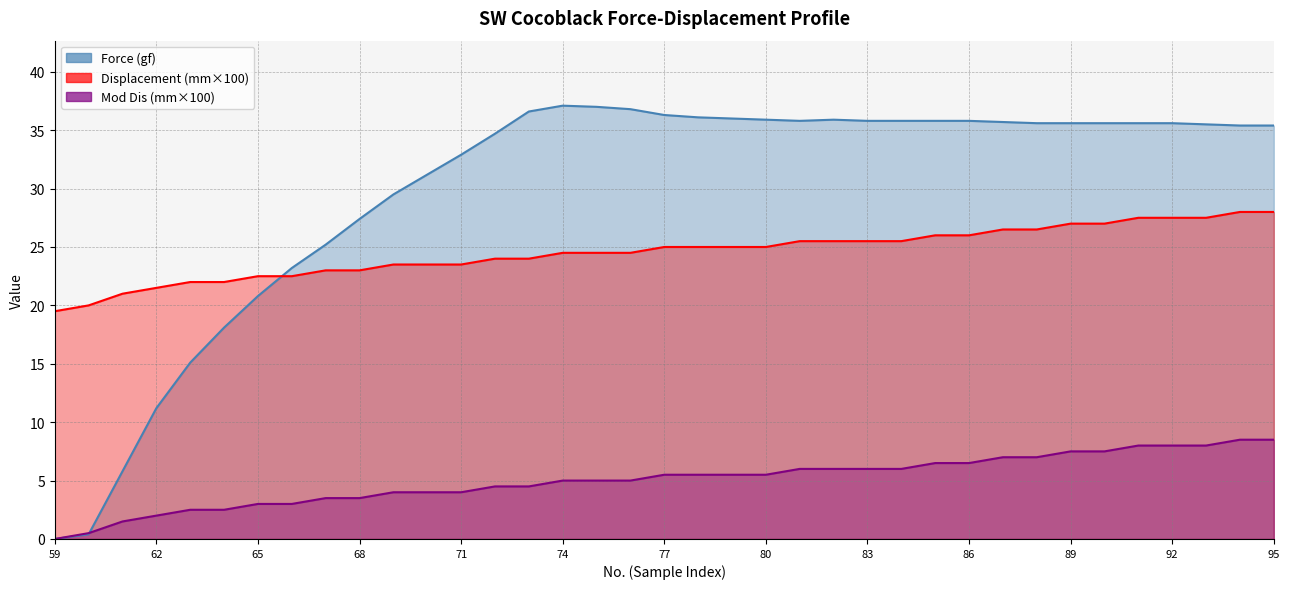

Reading right to left, what are all the values shown in this chart?

Force (gf): 35.4	35.4	35.5	35.6	35.6	35.6	35.6	35.6	35.7	35.8	35.8	35.8	35.8	35.9	35.8	35.9	36.0	36.1	36.3	36.8	37.0	37.1	36.6	34.7	32.9	31.2	29.5	27.4	25.2	23.2	20.8	18.1	15.1	11.2	5.8	0.4	0.0
Displacement (mm): 28.0	28.0	27.5	27.5	27.5	27.0	27.0	26.5	26.5	26.0	26.0	25.5	25.5	25.5	25.5	25.0	25.0	25.0	25.0	24.5	24.5	24.5	24.0	24.0	23.5	23.5	23.5	23.0	23.0	22.5	22.5	22.0	22.0	21.5	21.0	20.0	19.5
Mod Dis (mm): 8.5	8.5	8.0	8.0	8.0	7.5	7.5	7.0	7.0	6.5	6.5	6.0	6.0	6.0	6.0	5.5	5.5	5.5	5.5	5.0	5.0	5.0	4.5	4.5	4.0	4.0	4.0	3.5	3.5	3.0	3.0	2.5	2.5	2.0	1.5	0.5	0.0